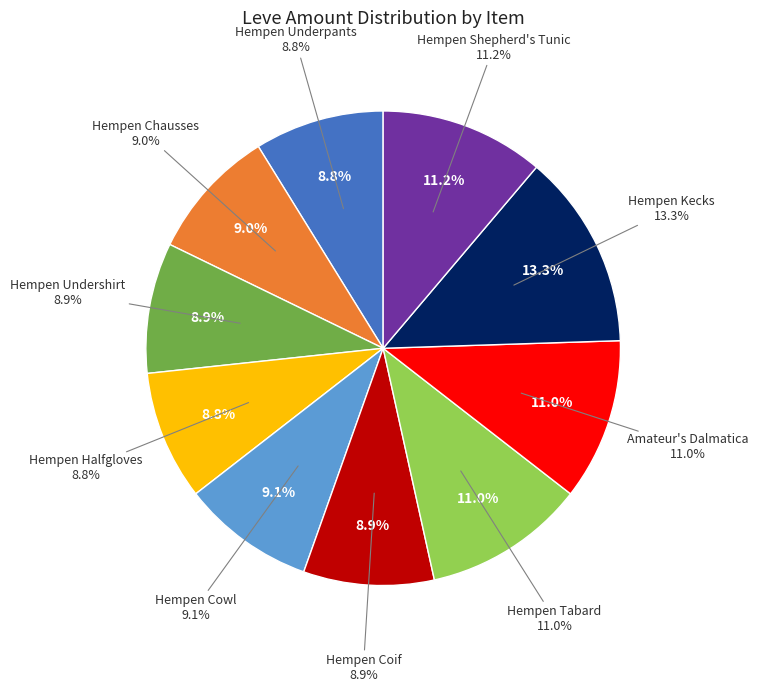

Which slice is the smallest?

Hempen Underpants